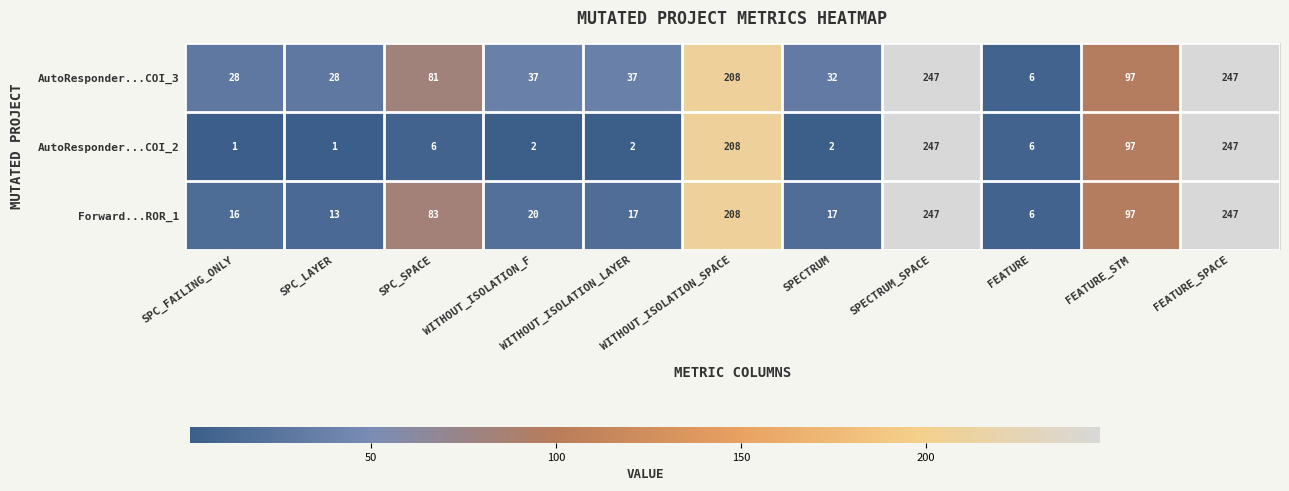

List the series in order of their overall mean, lowest first.

AutoResponder...COI_2, Forward...ROR_1, AutoResponder...COI_3